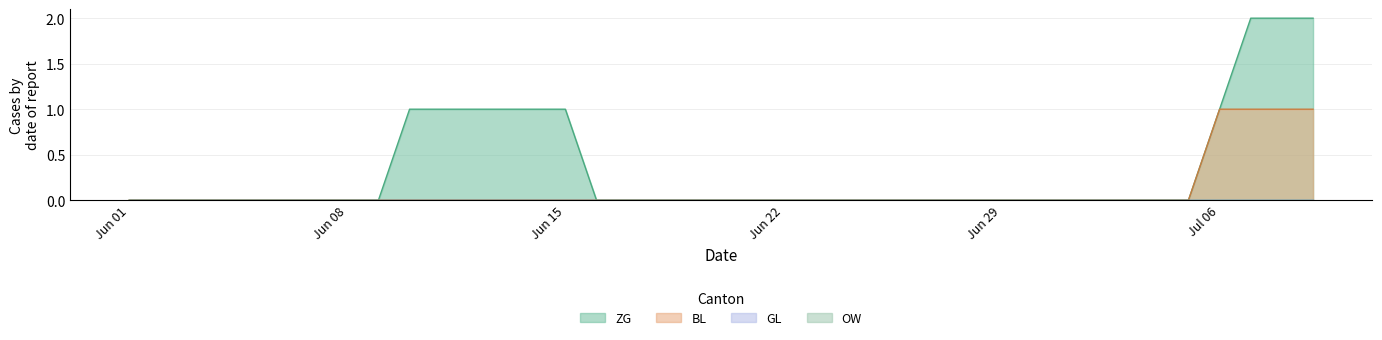

Does the chart display data point markers on the line(s)?

No